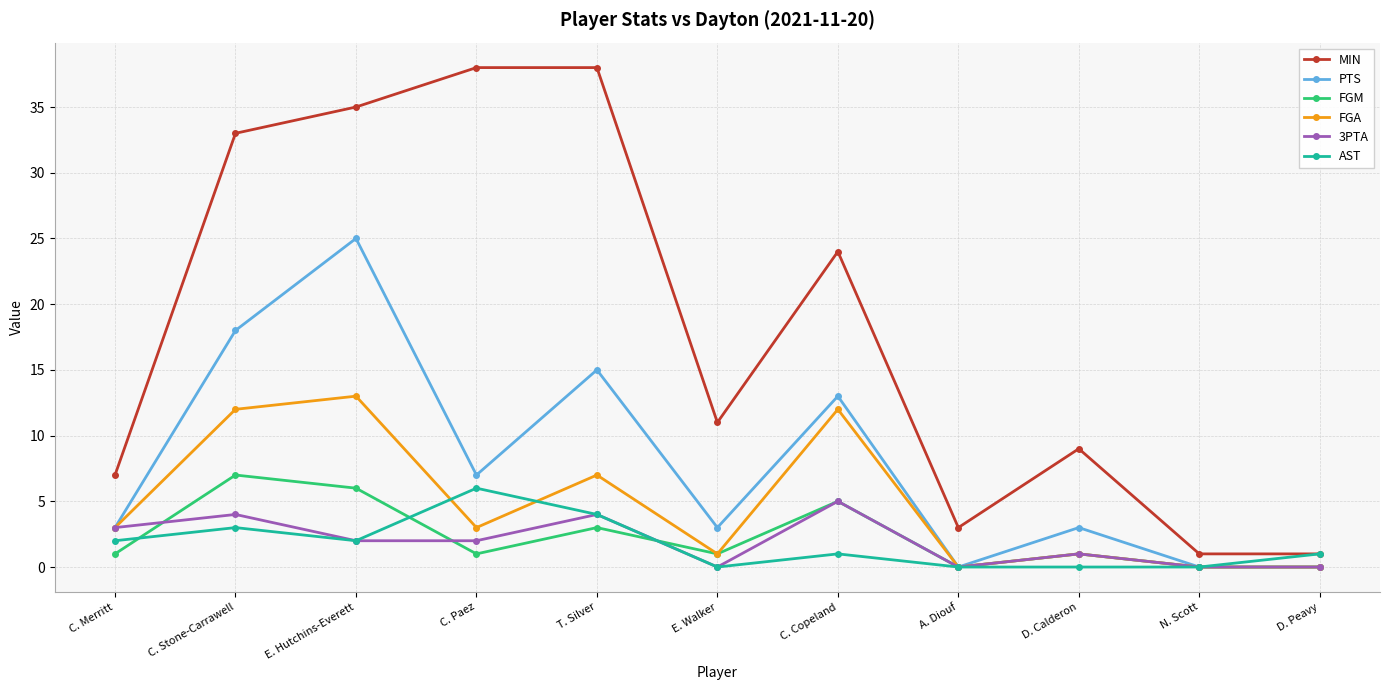

Which series has the largest total across all categories?

MIN